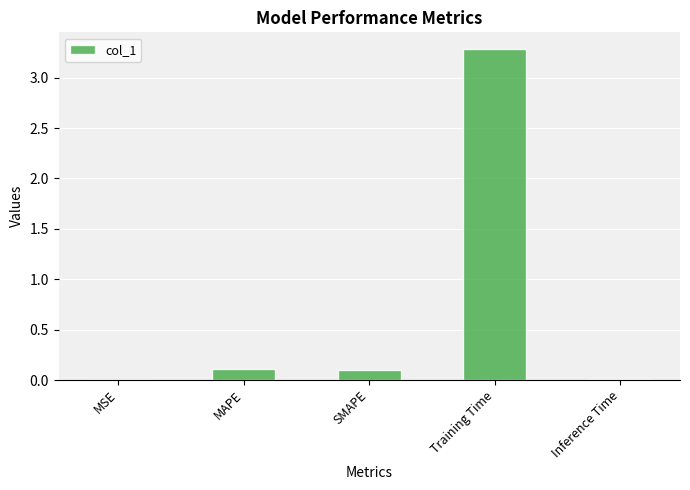

Is it true that the value at Training Time is 5.3?

False